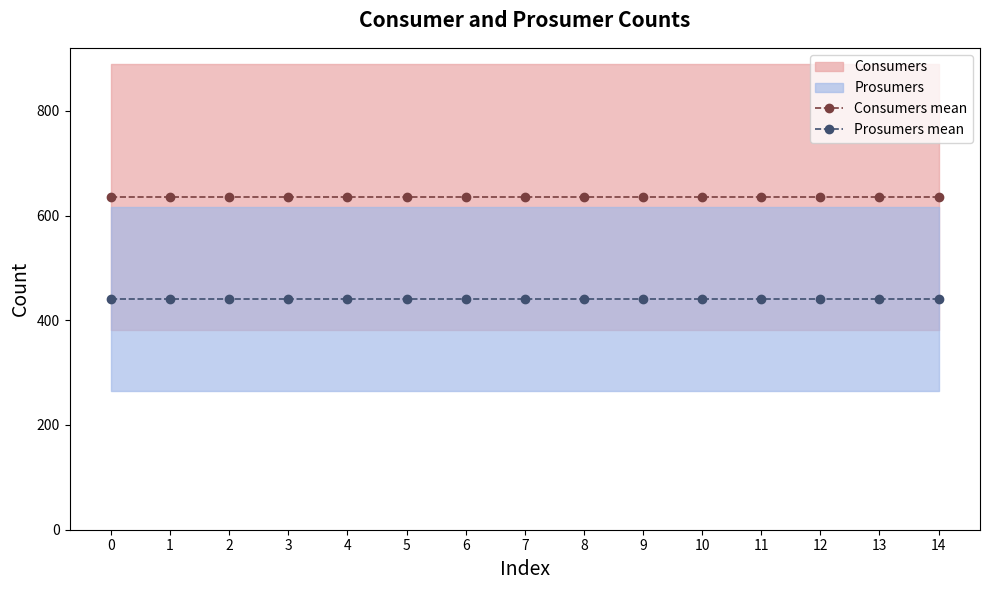

Is this an area chart (filled region under the line)?

No